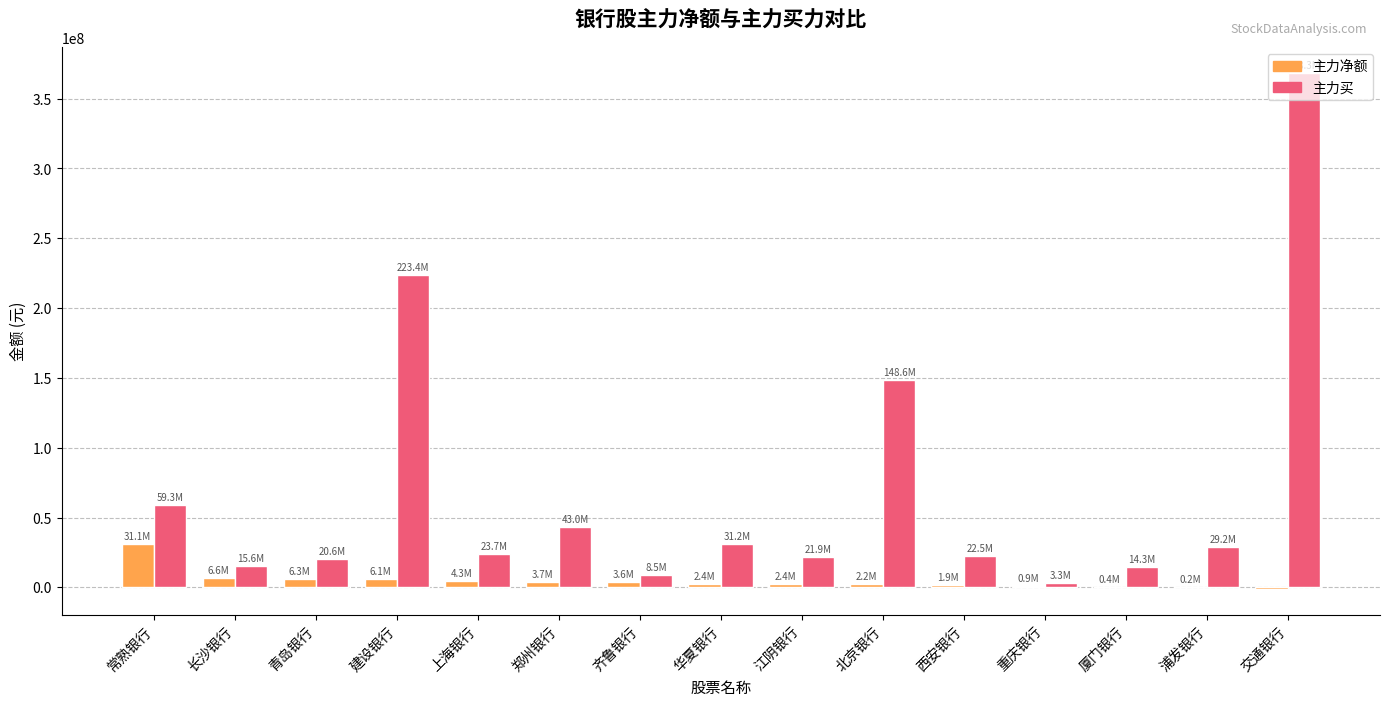

How many groups of bars are there?

15